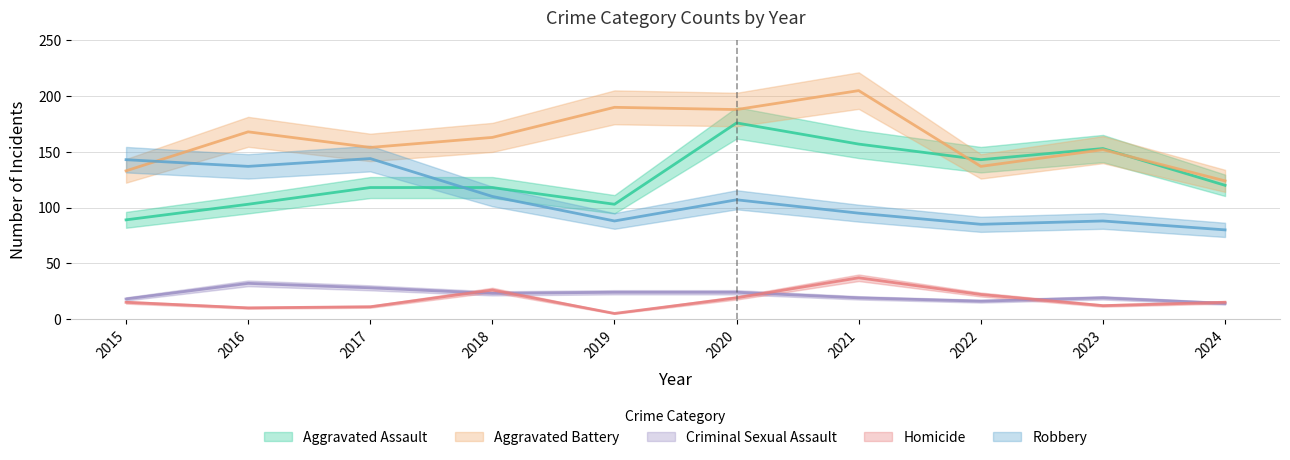

Is the value of Aggravated Battery at 2020 greater than the value of Homicide at 2024?

Yes